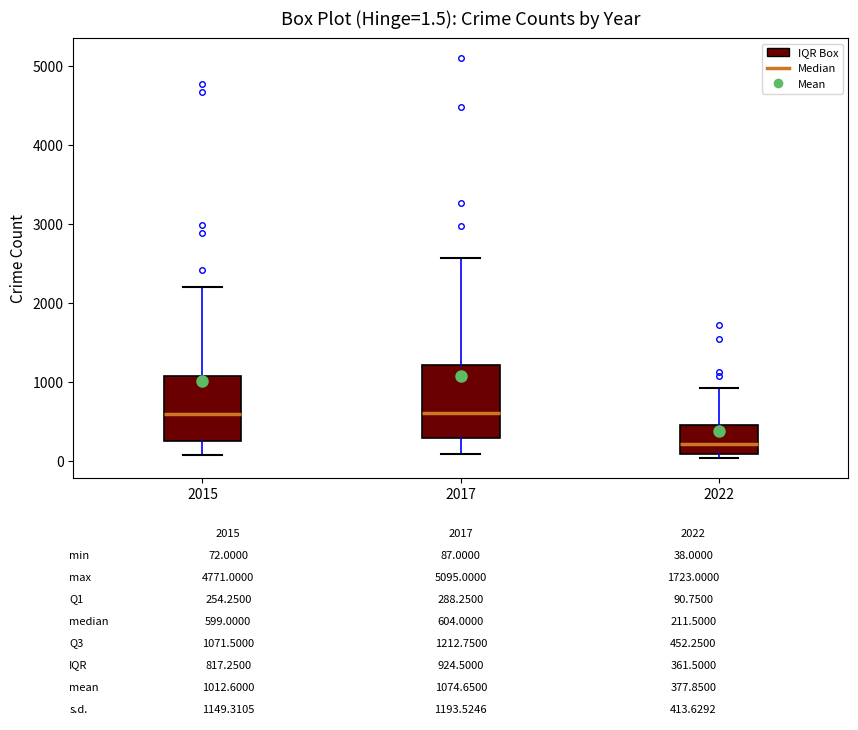

Comparing the boxes themselves (not the whiskers), which one is the tallest?

2017